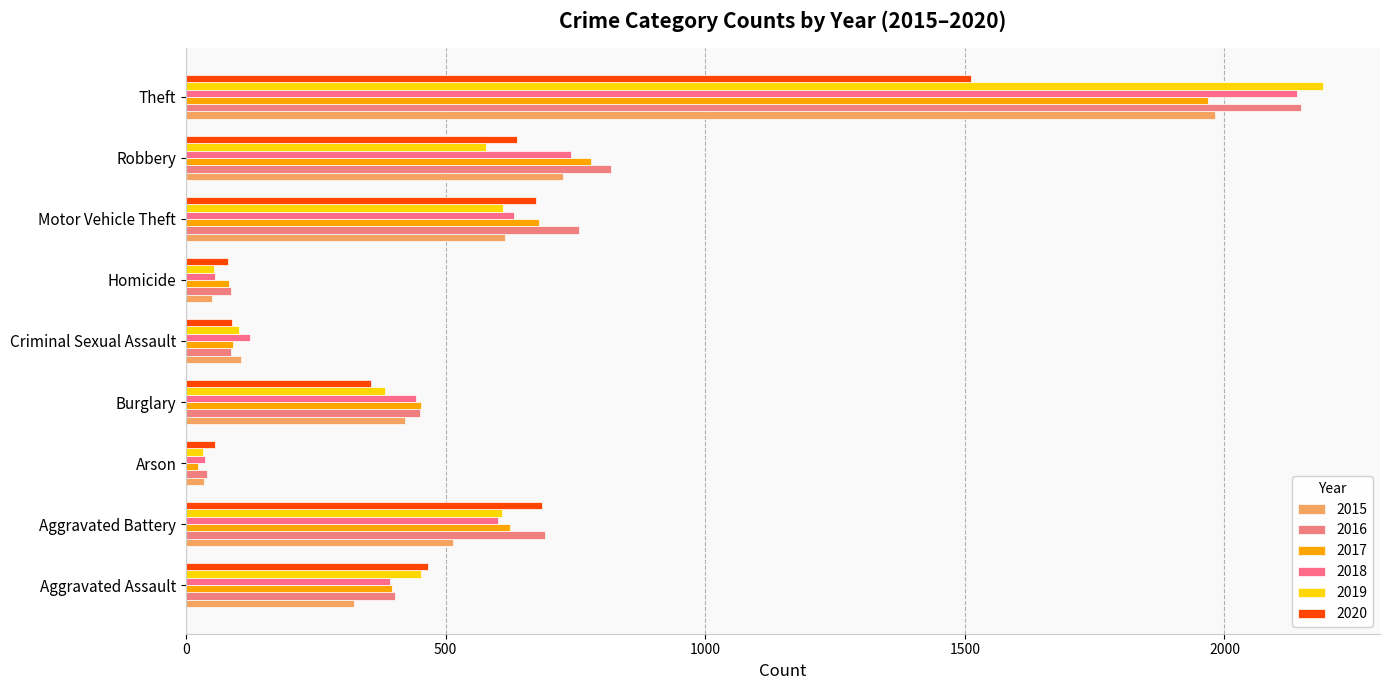

At how many categories does at least one series exceed 587?

4